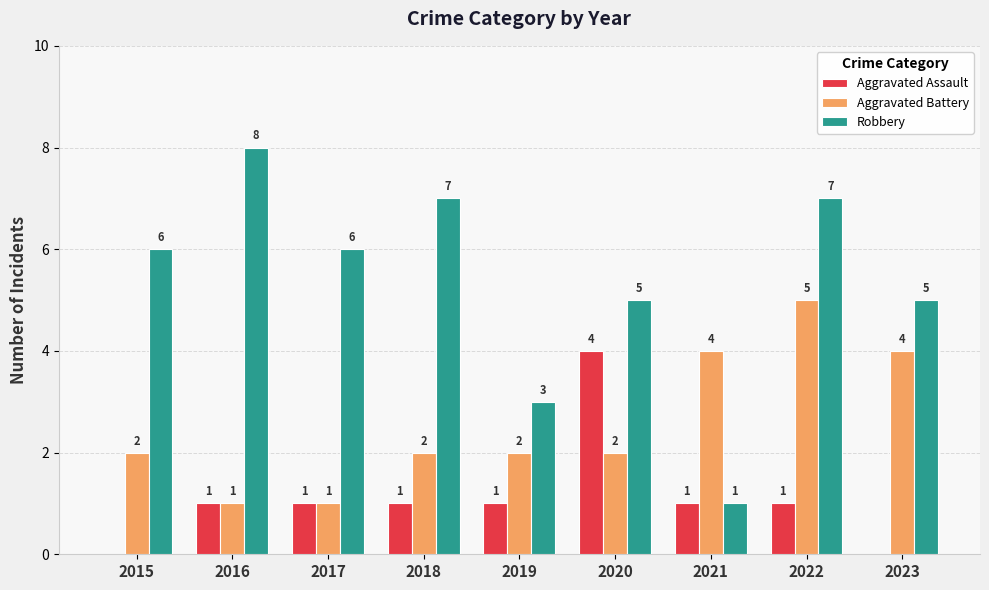

Between 2022 and 2023, which series saw the biggest shift?

Robbery